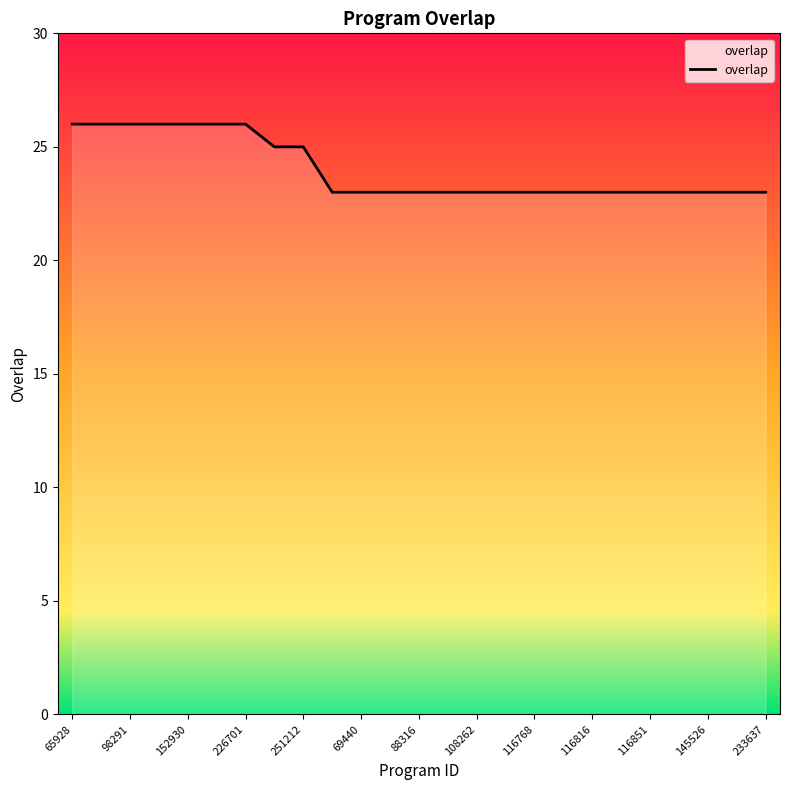

What is the greatest value displayed?

26